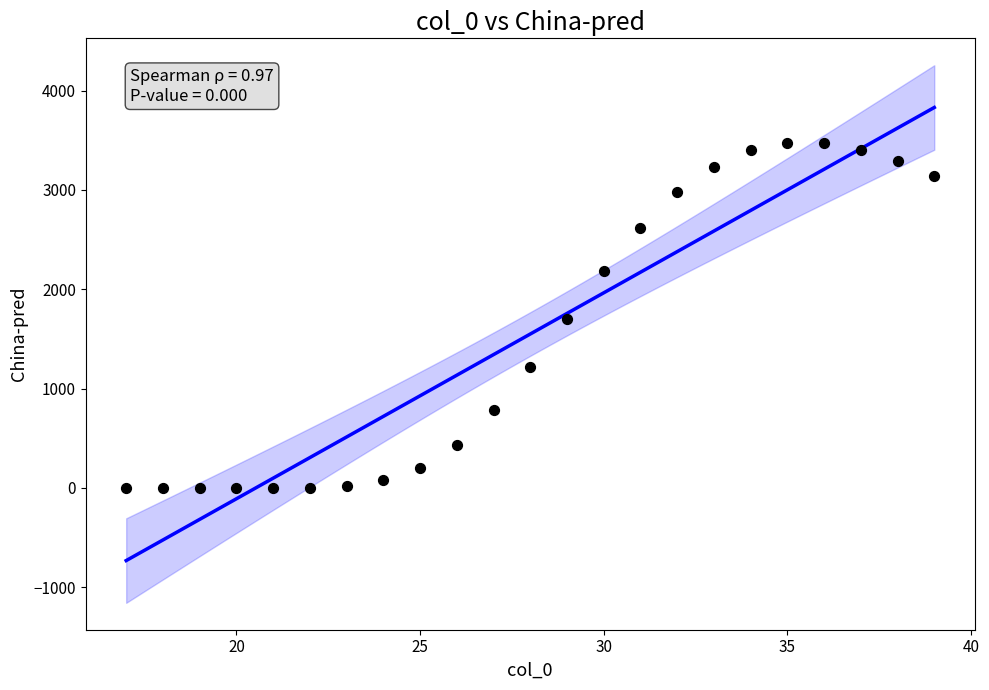

What is the range of X values (max minus min)?

22.0